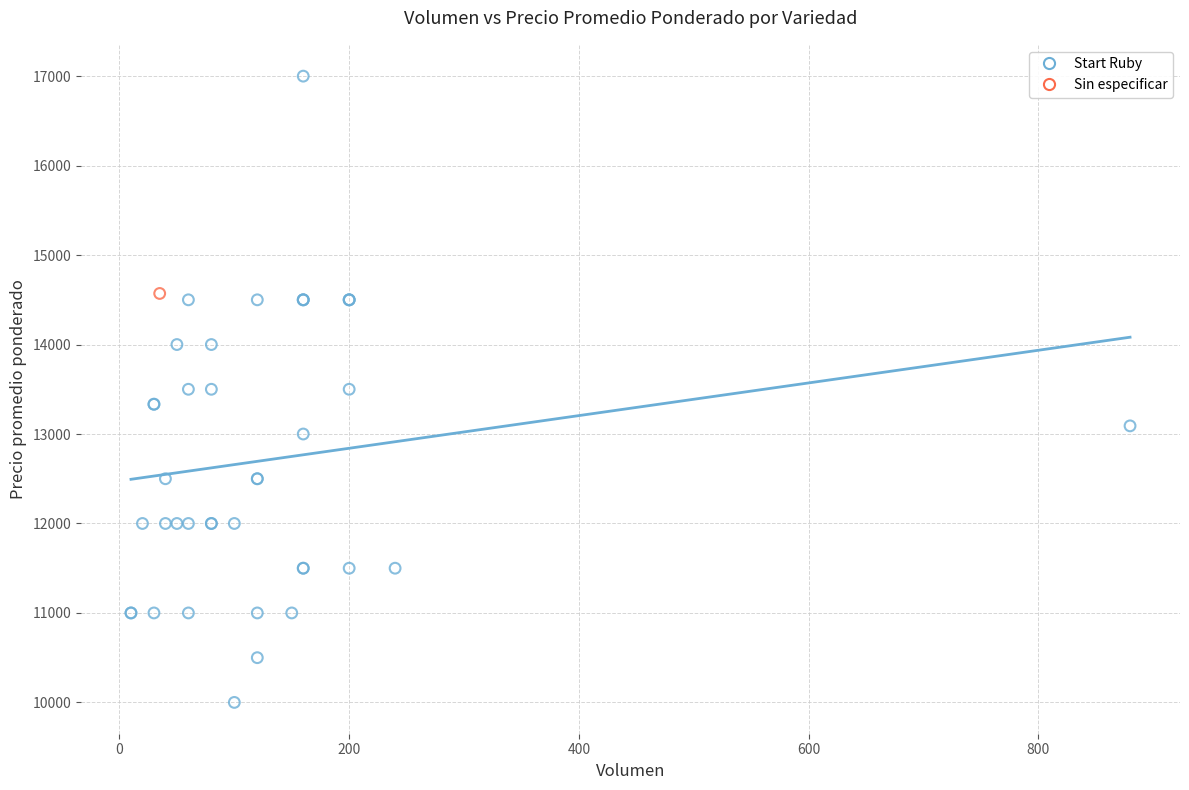

What are all the series names shown in the legend?

Start Ruby, Sin especificar